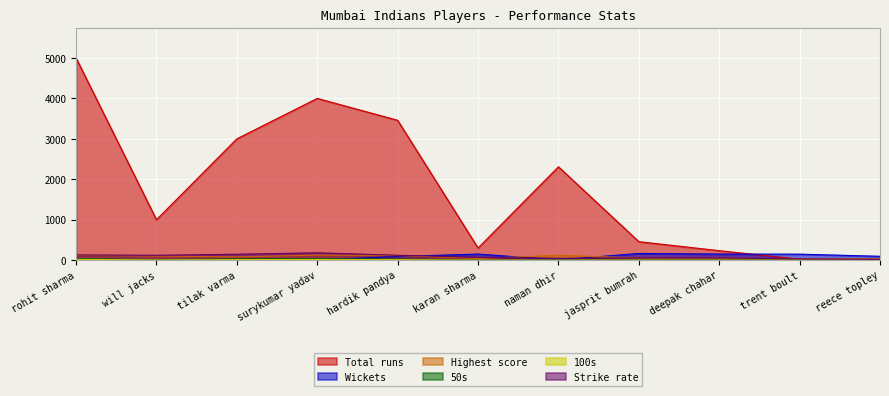

At how many categories does at least one series exceed 871?

6